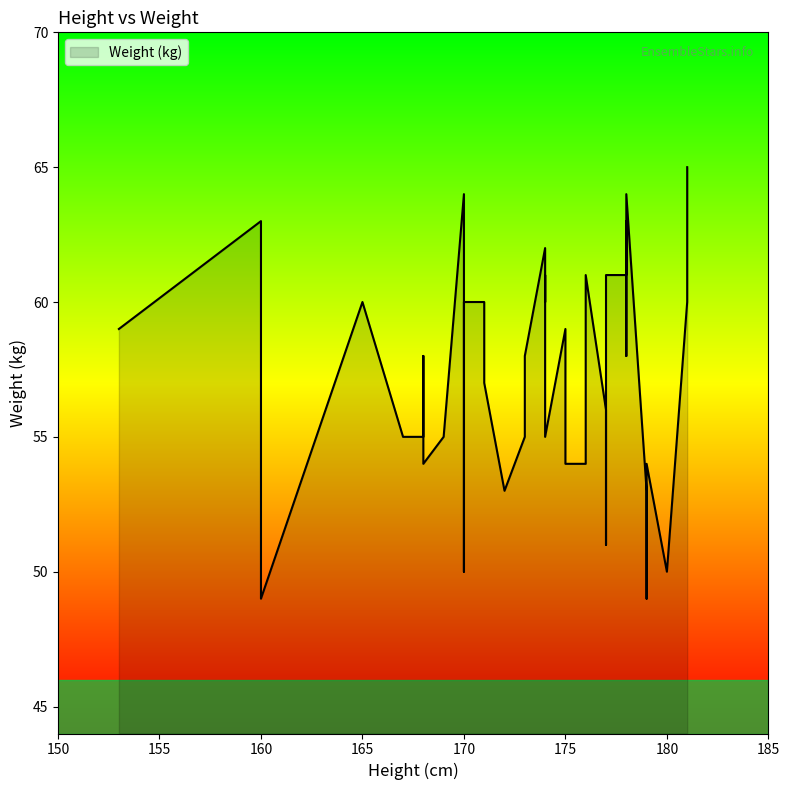

How many points are lower than both their immediate neighbors (excluding endpoints)?

9